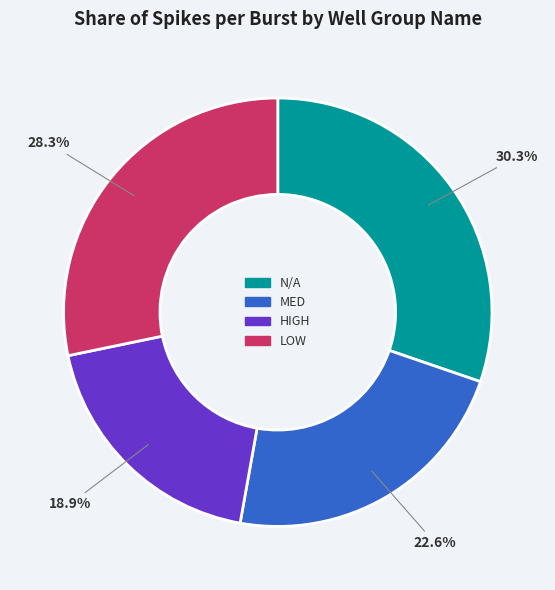

Is there any slice that represents more than half of the pie?

No